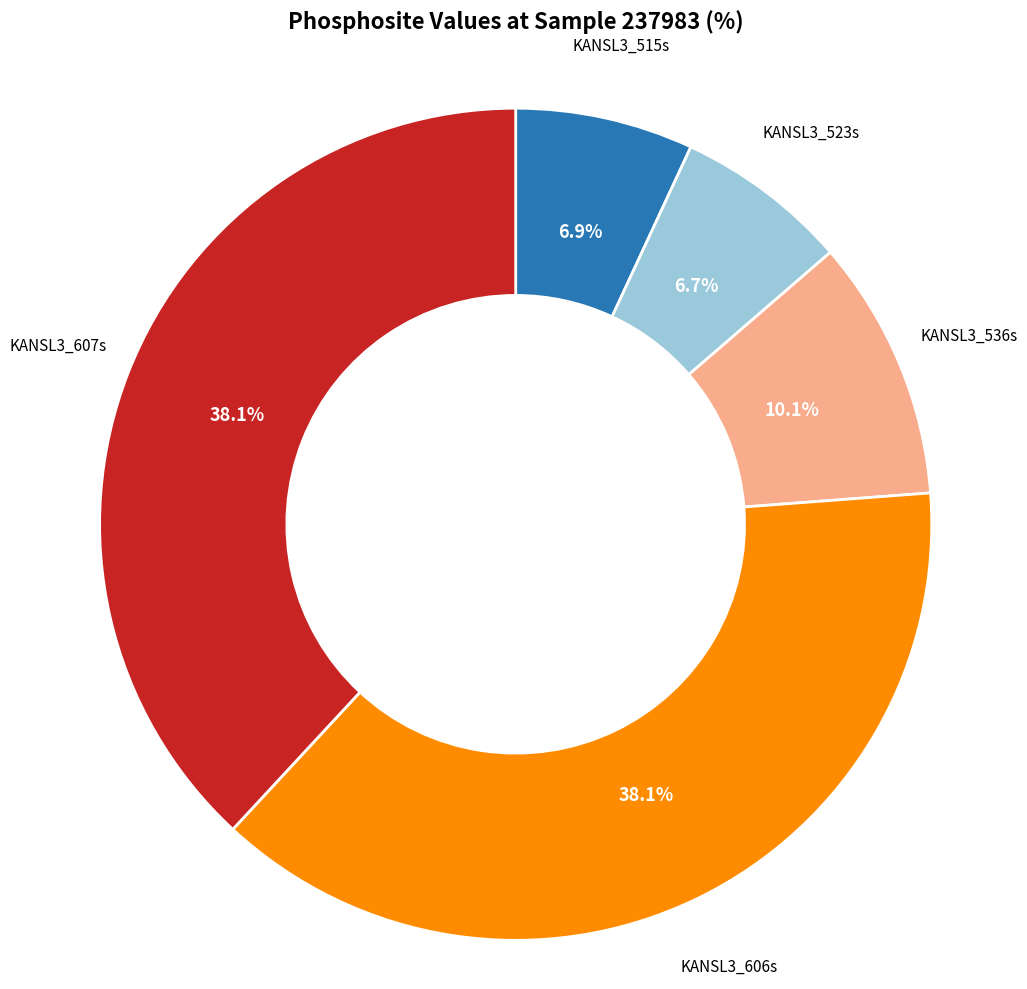

Does any single category account for the majority?

No